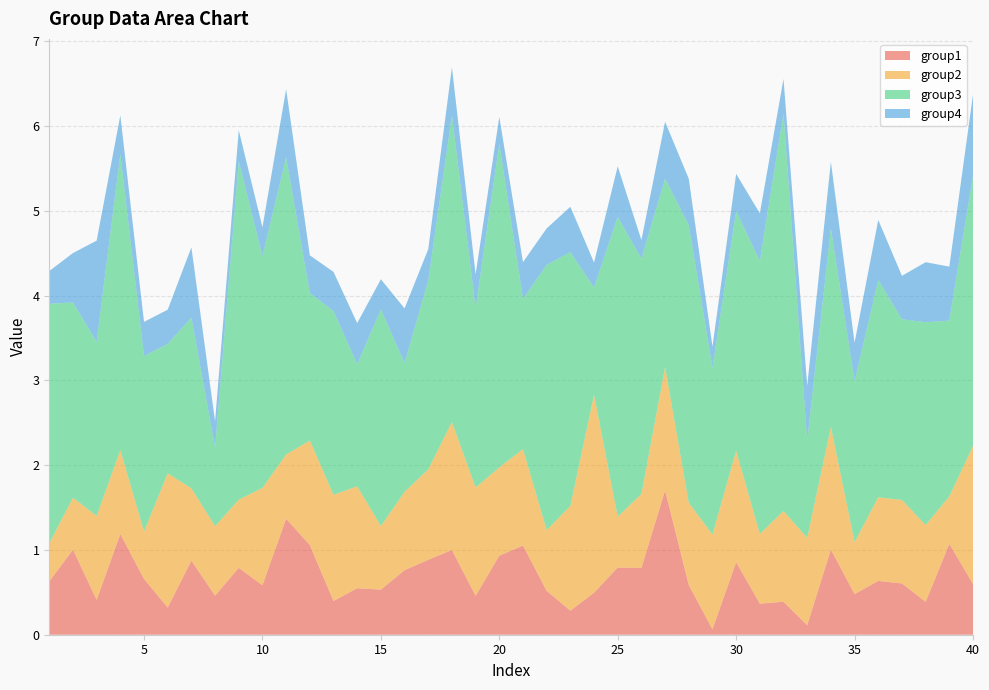

Reading left to right, what are all the values shown in this chart?

group1: 1=0.6	2=1.0	3=0.4	4=1.2	5=0.7	6=0.3	7=0.9	8=0.5	9=0.8	10=0.6	11=1.4	12=1.1	13=0.4	14=0.5	15=0.5	16=0.8	17=0.9	18=1.0	19=0.5	20=0.9	21=1.1	22=0.5	23=0.3	24=0.5	25=0.8	26=0.8	27=1.7	28=0.6	29=0.1	30=0.9	31=0.4	32=0.4	33=0.1	34=1.0	35=0.5	36=0.6	37=0.6	38=0.4	39=1.1	40=0.6
group2: 1=0.4	2=0.6	3=1.0	4=1.0	5=0.6	6=1.6	7=0.9	8=0.8	9=0.8	10=1.1	11=0.8	12=1.2	13=1.3	14=1.2	15=0.8	16=0.9	17=1.1	18=1.5	19=1.3	20=1.0	21=1.1	22=0.7	23=1.2	24=2.3	25=0.6	26=0.9	27=1.5	28=1.0	29=1.1	30=1.3	31=0.8	32=1.1	33=1.0	34=1.4	35=0.6	36=1.0	37=1.0	38=0.9	39=0.6	40=1.6
group3: 1=2.8	2=2.3	3=2.1	4=3.5	5=2.1	6=1.5	7=2.0	8=0.9	9=4.0	10=2.7	11=3.5	12=1.7	13=2.2	14=1.4	15=2.6	16=1.5	17=2.2	18=3.6	19=2.1	20=3.8	21=1.8	22=3.1	23=3.0	24=1.3	25=3.5	26=2.8	27=2.2	28=3.3	29=2.0	30=2.8	31=3.2	32=4.7	33=1.1	34=2.3	35=1.9	36=2.6	37=2.1	38=2.4	39=2.1	40=3.2
group4: 1=0.4	2=0.6	3=1.2	4=0.5	5=0.4	6=0.4	7=0.8	8=0.3	9=0.4	10=0.3	11=0.8	12=0.4	13=0.5	14=0.5	15=0.4	16=0.6	17=0.4	18=0.6	19=0.4	20=0.3	21=0.4	22=0.4	23=0.5	24=0.3	25=0.6	26=0.2	27=0.7	28=0.5	29=0.3	30=0.4	31=0.6	32=0.4	33=0.6	34=0.8	35=0.5	36=0.7	37=0.5	38=0.7	39=0.6	40=1.0